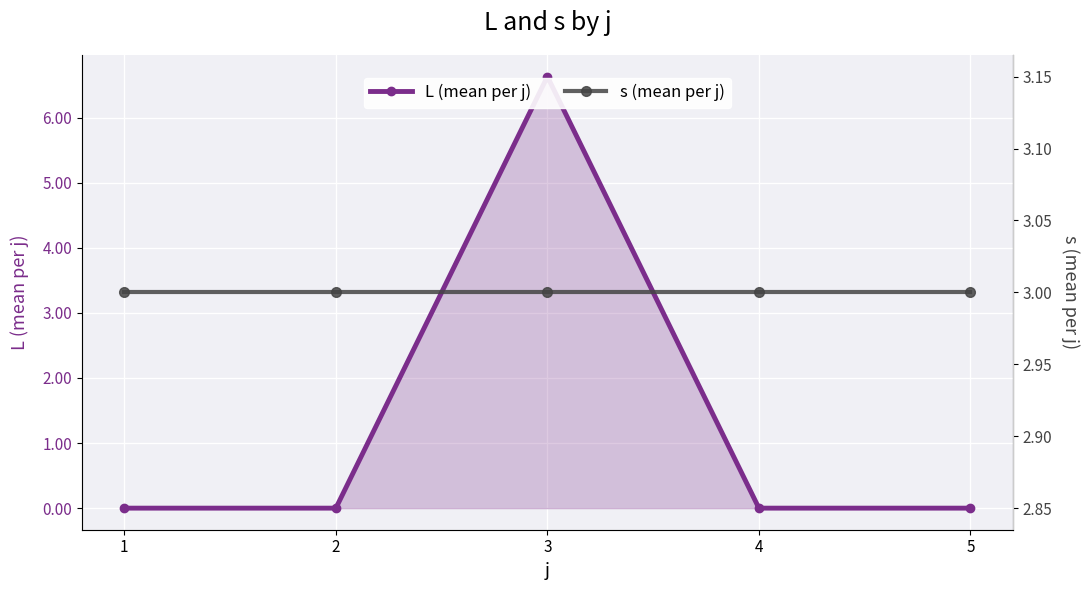

Reading right to left, what are all the values shown in this chart?

L (mean per j): 5=0.0	4=0.0	3=6.6	2=0.0	1=0.0
s (mean per j): 5=3.0	4=3.0	3=3.0	2=3.0	1=3.0